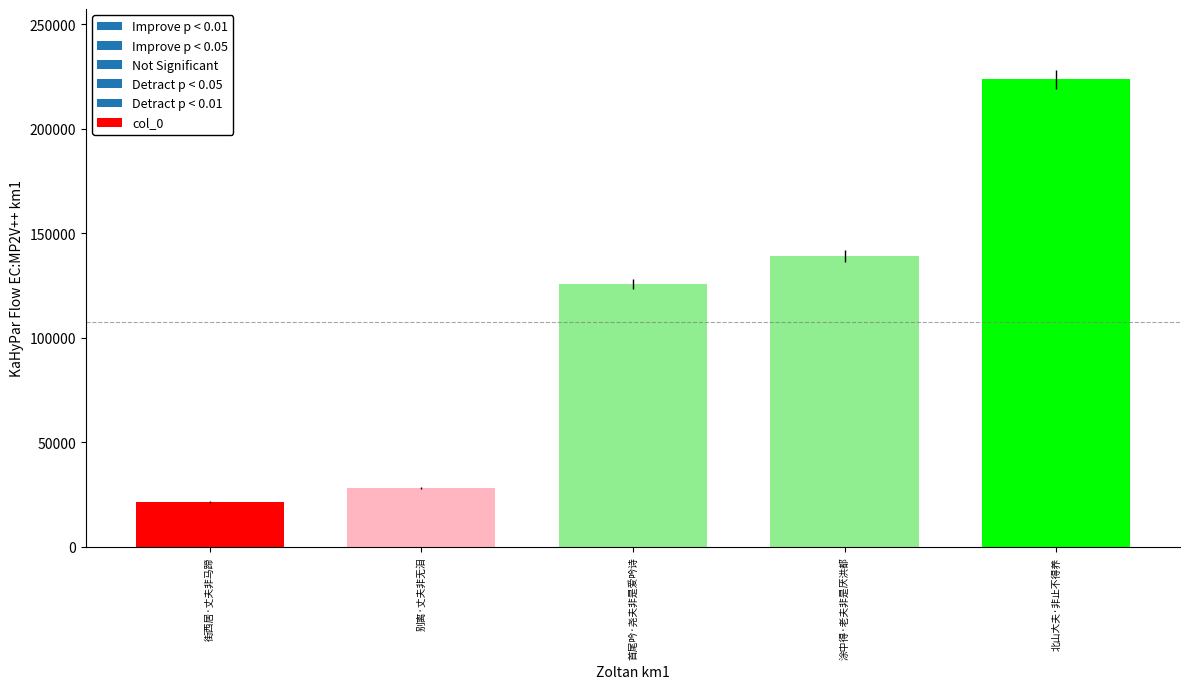

Reading left to right, list all the values displayed in this chart.

街西居·丈夫非马蹄=21500	别离·丈夫非无泪=28086	首尾吟·尧夫非是爱吟诗=125616	涂中得·老夫非是厌洪都=139152	北山大夫·非止不得养=223653